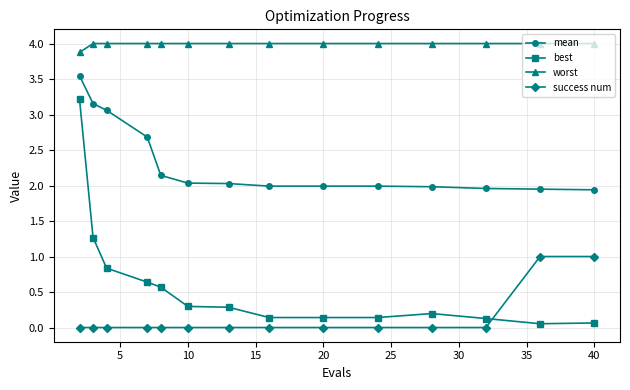

Which series has the widest spread of values?

best